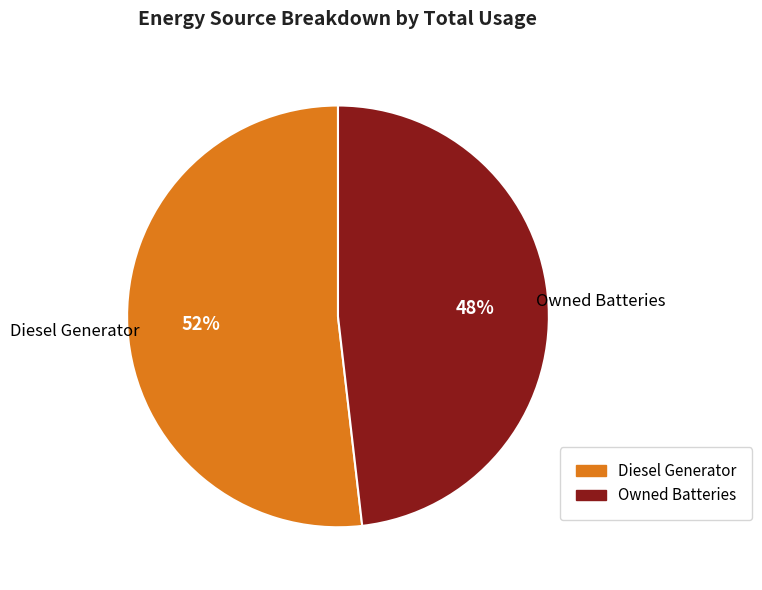

Is there any slice that represents more than half of the pie?

Yes